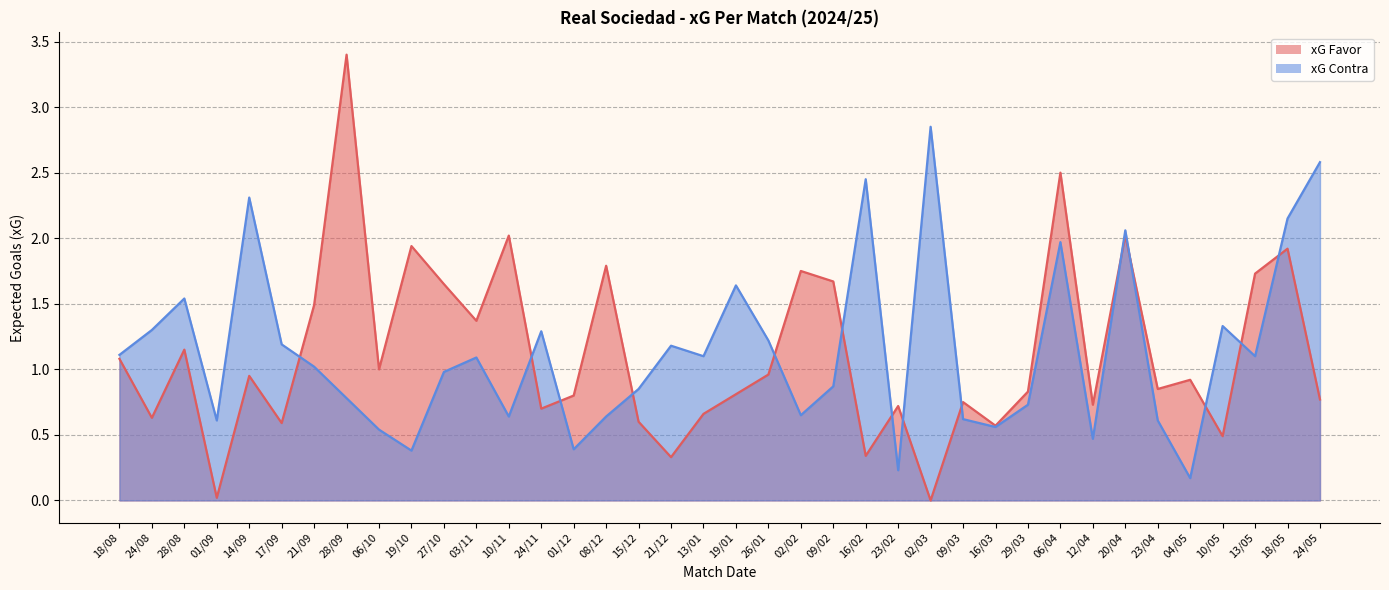

Is the value of xG Favor at 28/09 greater than the value of xG Contra at 20/04?

Yes